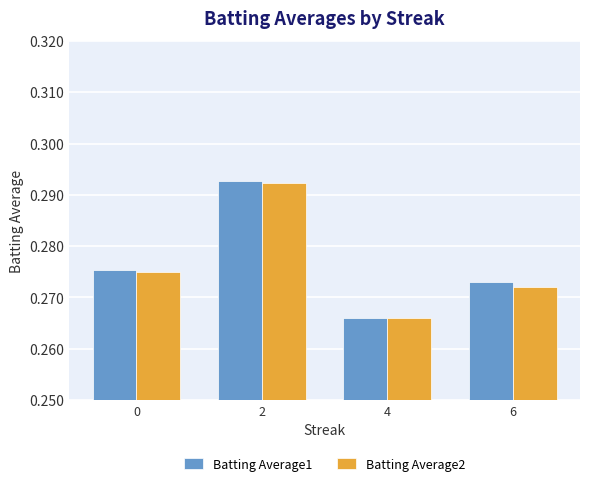

What is the sum of all Batting Average1 values?

1.1